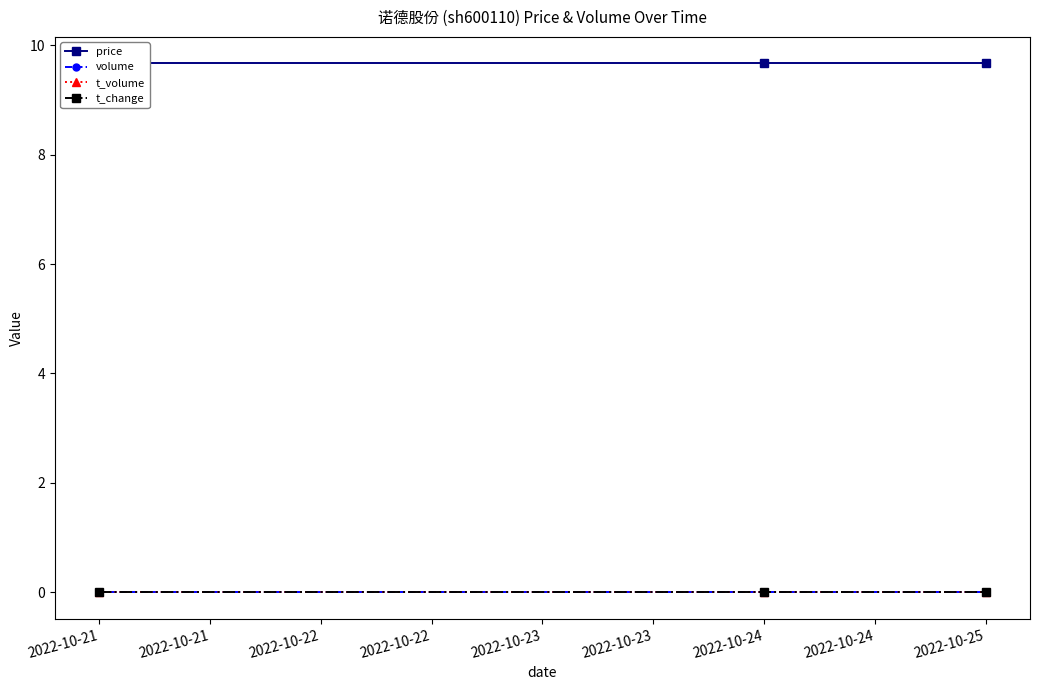

What are all the series names shown in the legend?

price, volume, t_volume, t_change